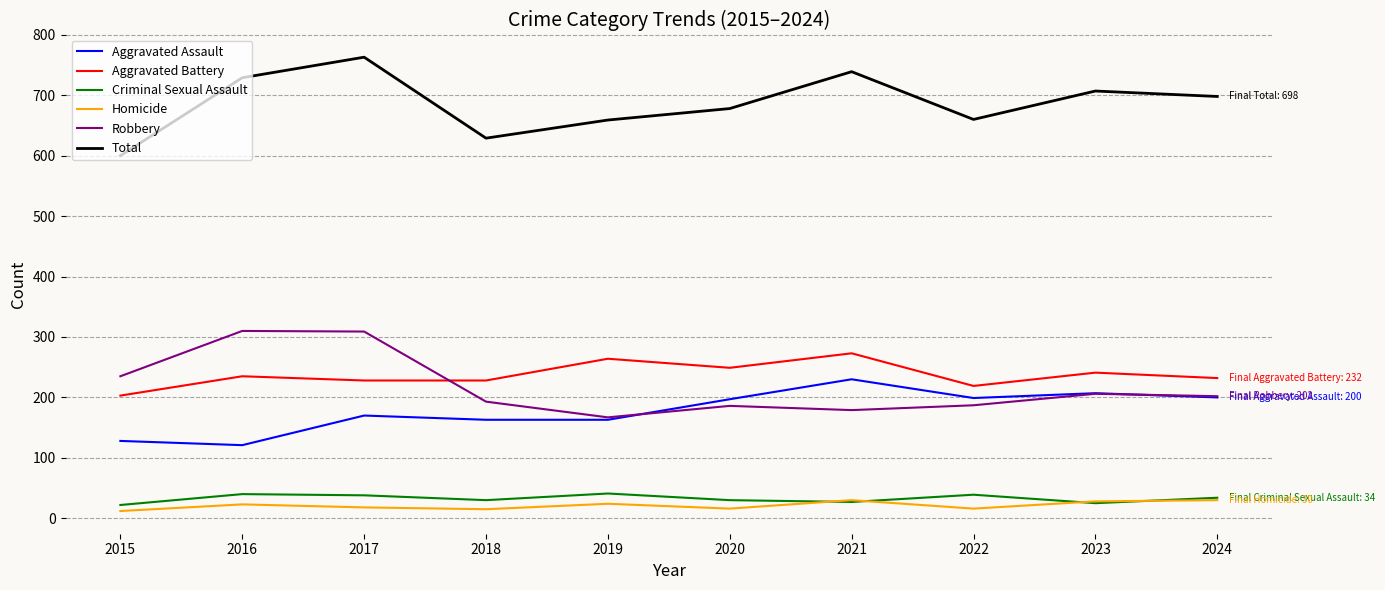

What is the total value across all series at 2022?

1320